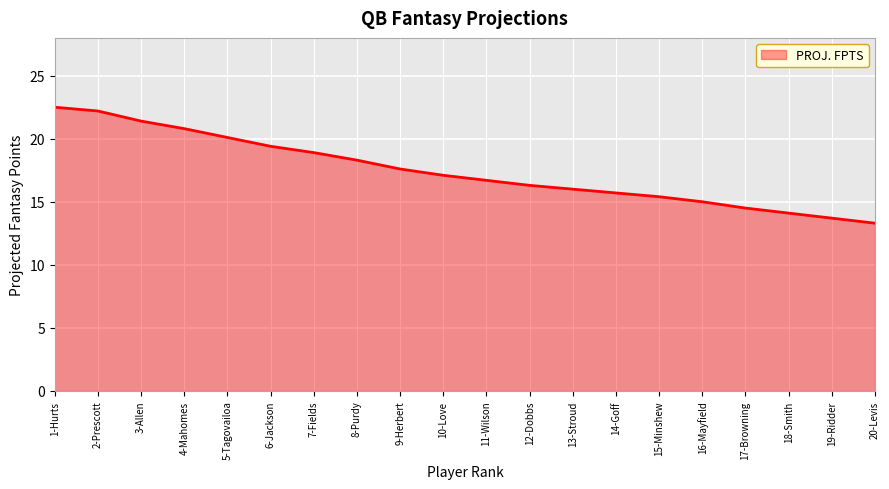

Does the chart have visible grid lines?

Yes